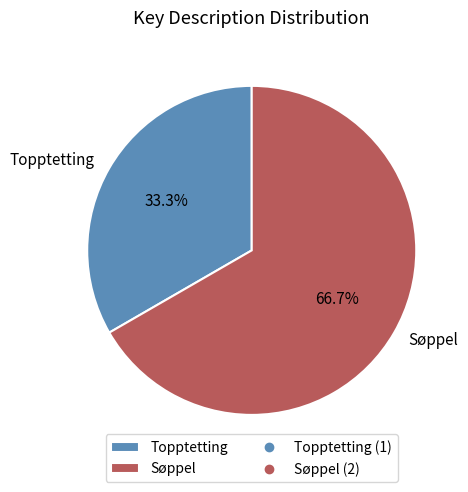

How many segments does this pie chart have?

2